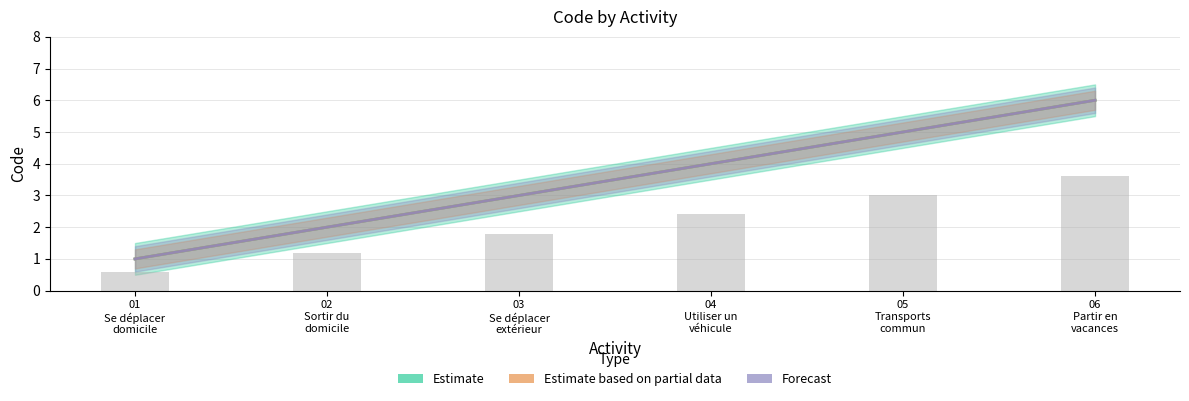

Does the chart contain any negative values?

No